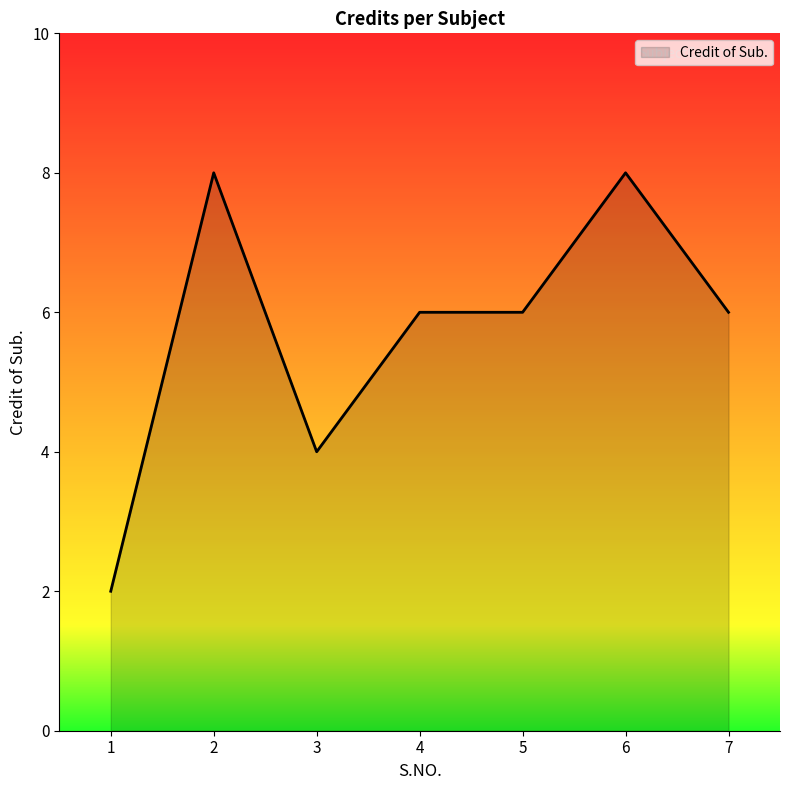

How many categories are shown in the chart?

7